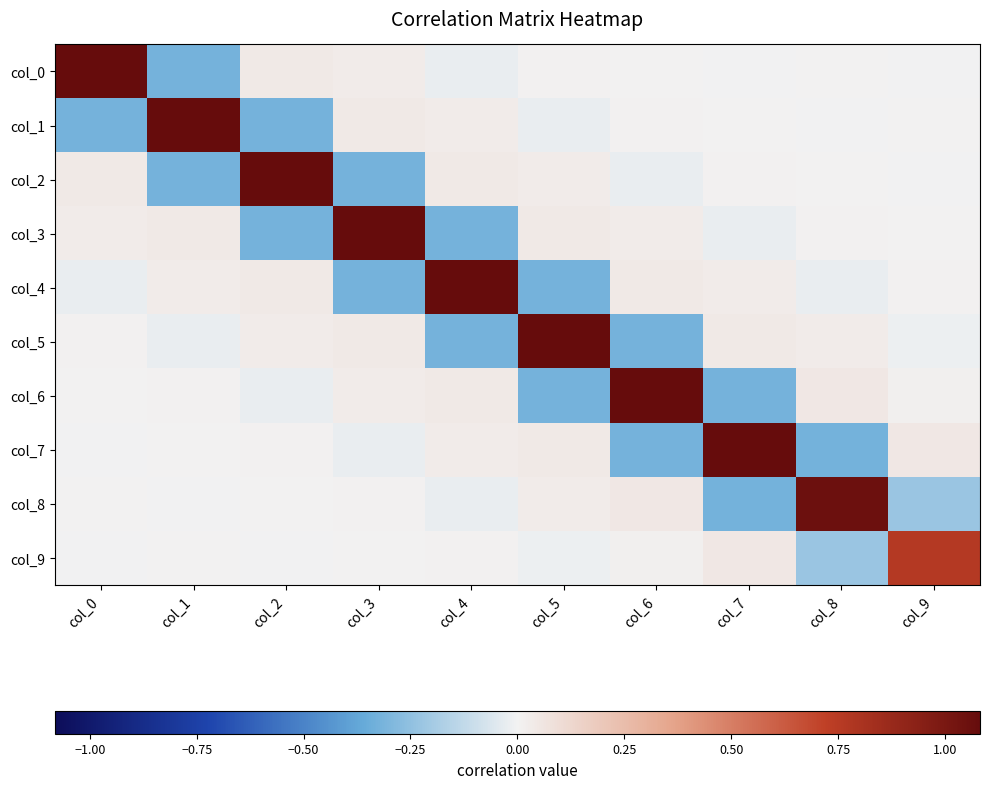

What is the difference between the highest and lowest values at col_7?

1.4